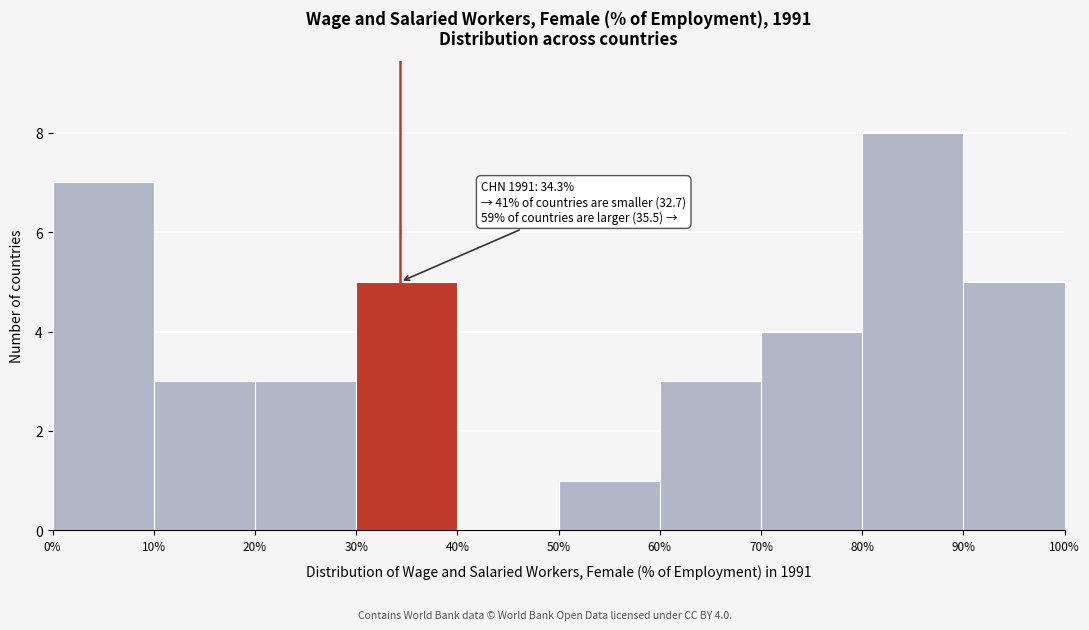

Over which range of the x-axis is the bar tallest?

80% to 90%